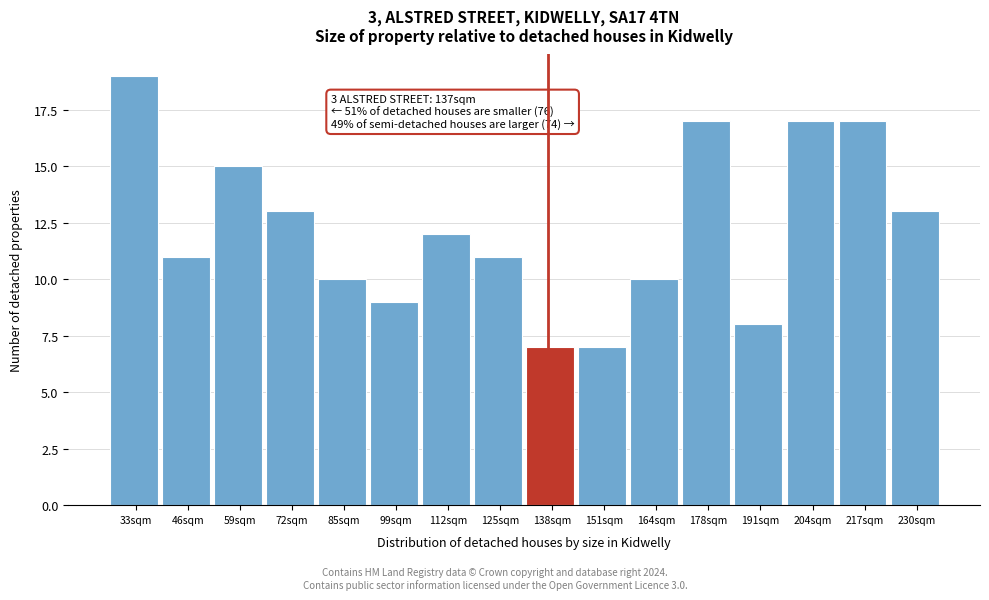

Reading left to right, transcribe all the data shown in this chart.

33sqm=19	46sqm=11	59sqm=15	72sqm=13	85sqm=10	99sqm=9	112sqm=12	125sqm=11	138sqm=7	151sqm=7	164sqm=10	178sqm=17	191sqm=8	204sqm=17	217sqm=17	230sqm=13